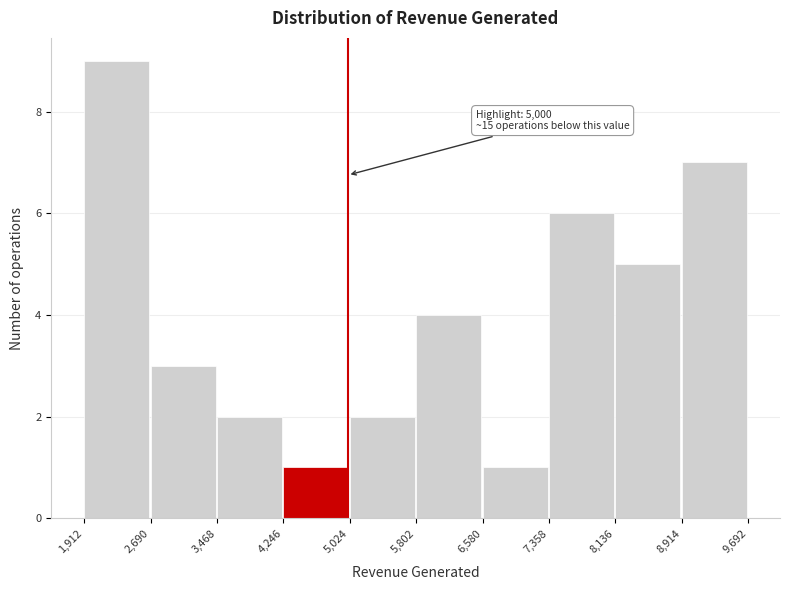

Which range on the x-axis has the tallest bar?

1,912 to 2,690